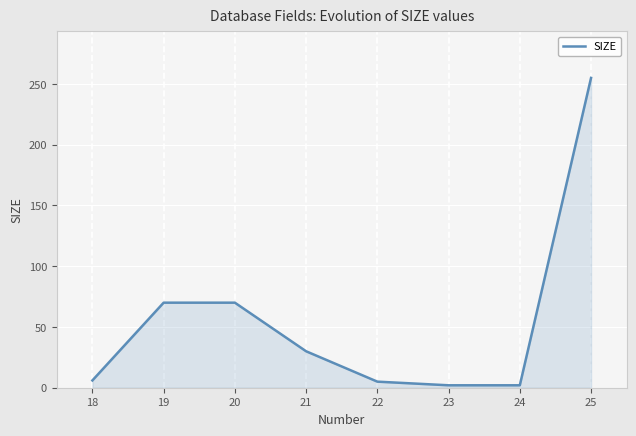

The chart shows a value of 5 at 22. True or false?

True